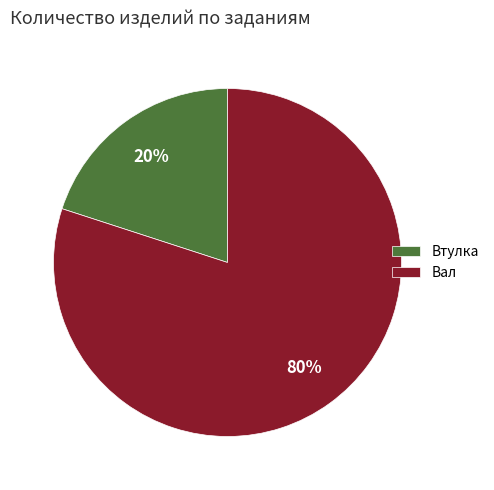

To the nearest percent, what is the difference between the largest and smallest slice percentages?

60%